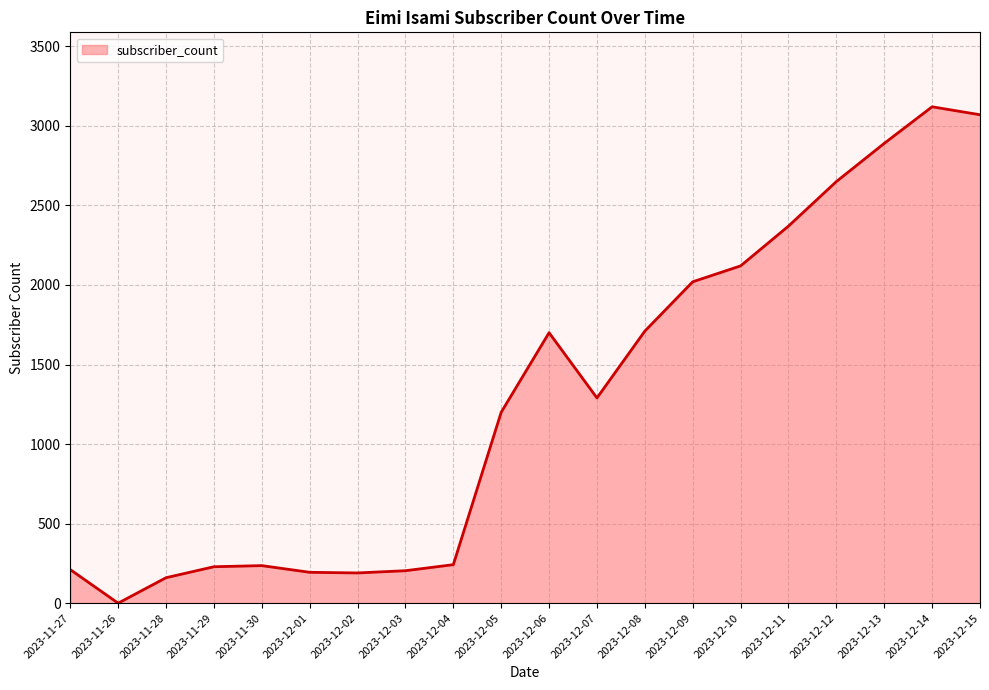

What position from the left is 2023-12-09?

14